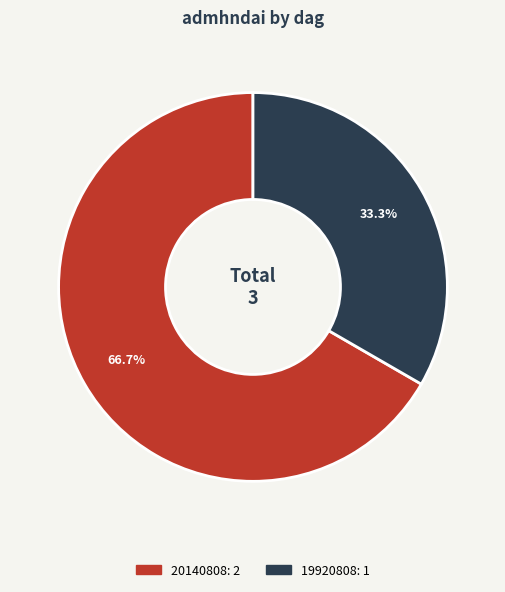

Which slice represents more than half of the pie?

20140808